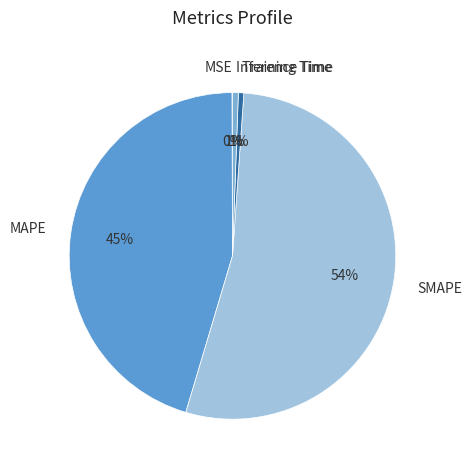

Which category has the biggest portion of the pie?

SMAPE